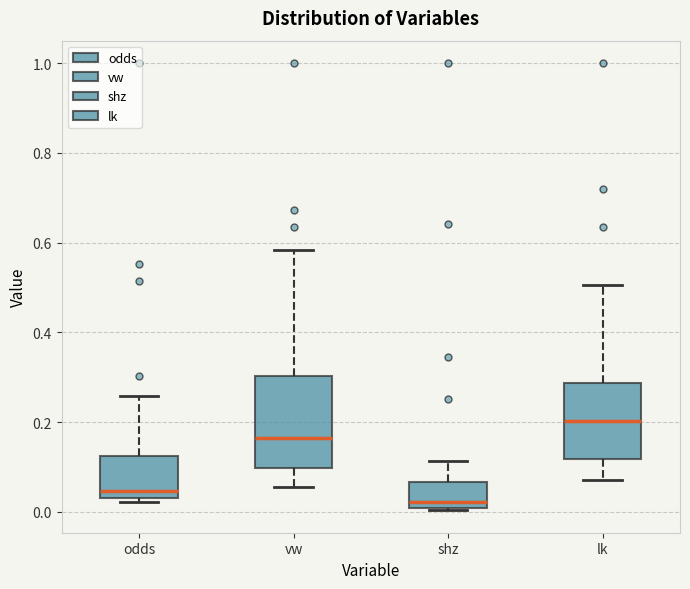

Which box has the lowest median line?

shz